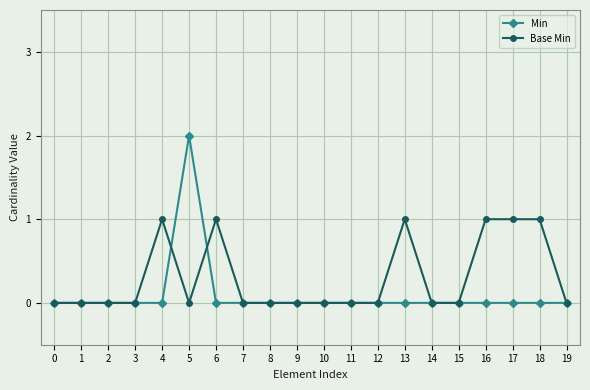

At which category is the sum across all series the highest?

5